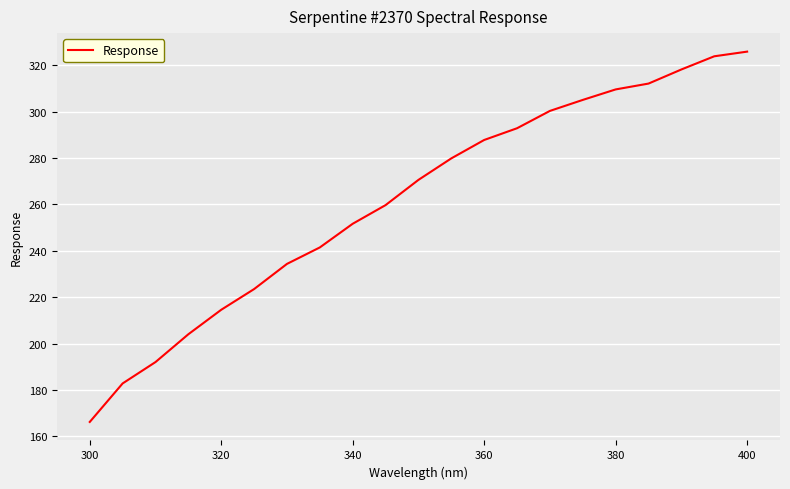

What is the maximum value shown in the chart?

325.8